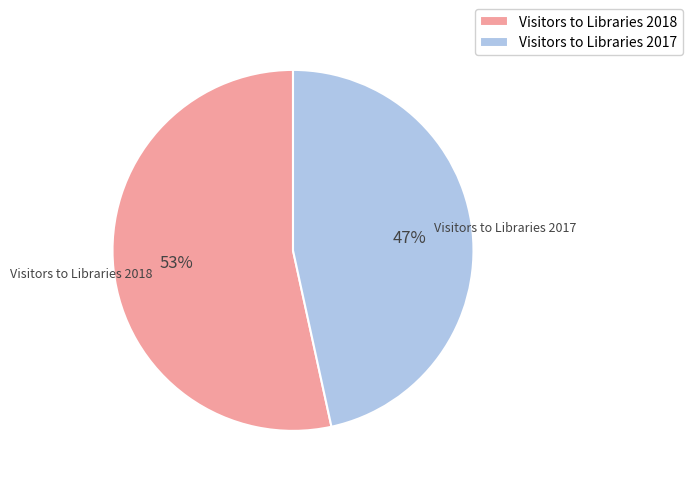

How many segments does this pie chart have?

2